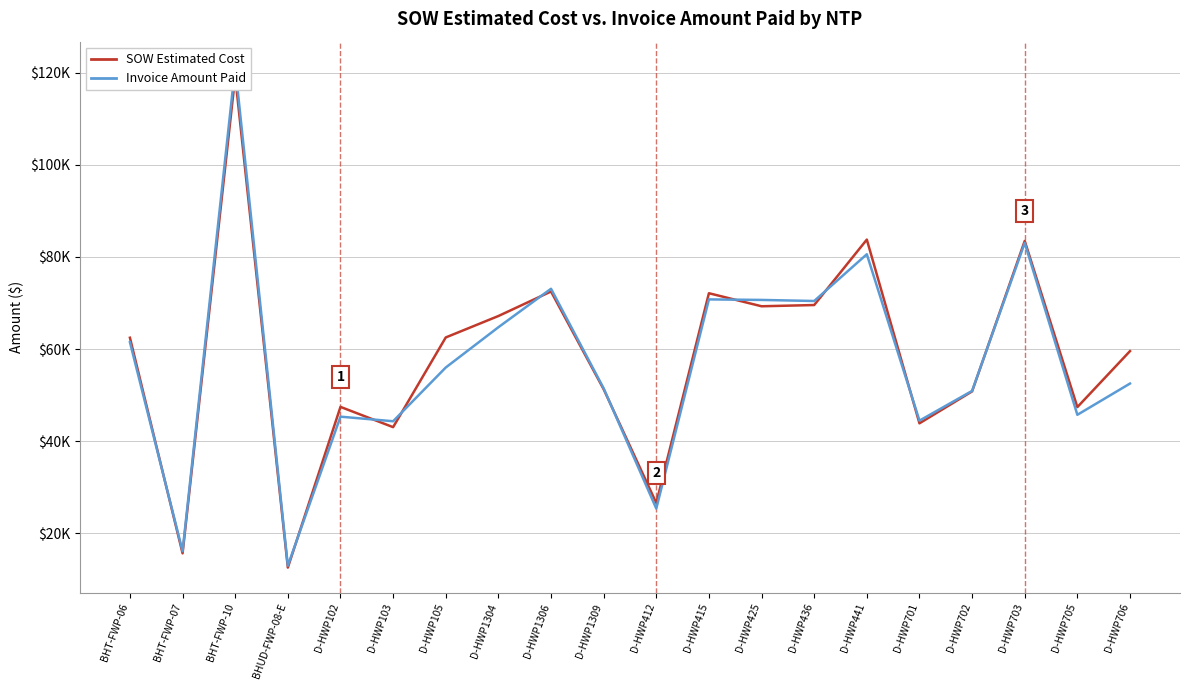

True or false: Invoice Amount Paid has more than 2 interior local peaks.

True